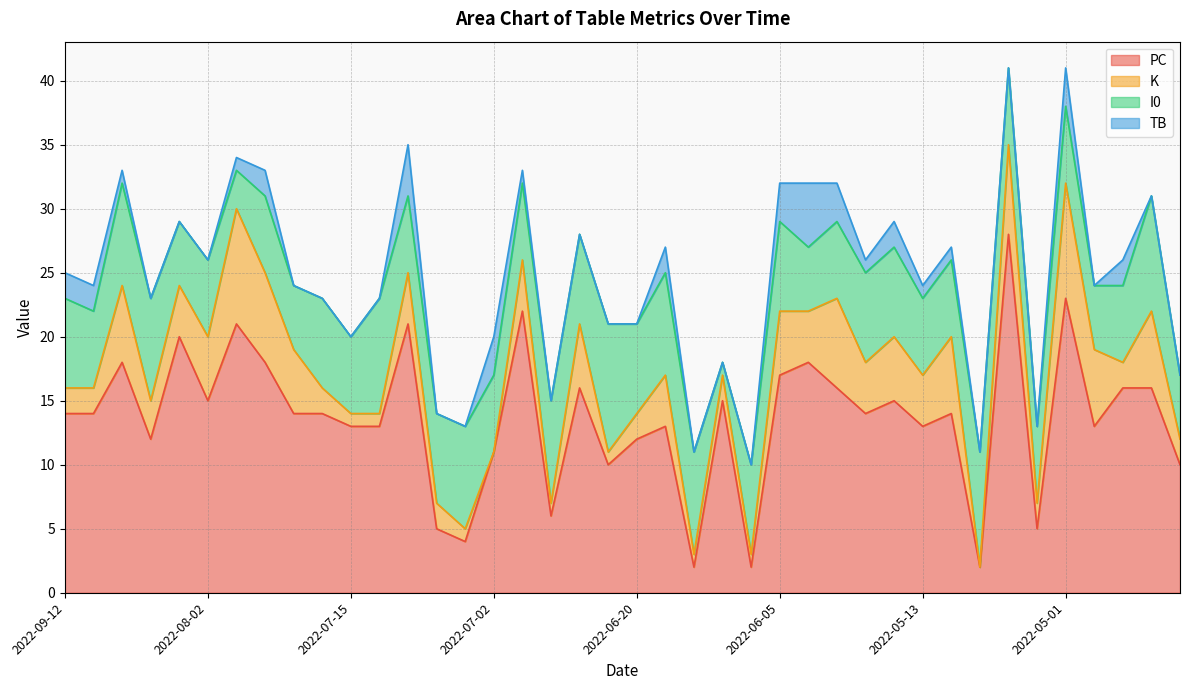

What is the difference between the highest and lowest values at 2022-05-17?

13